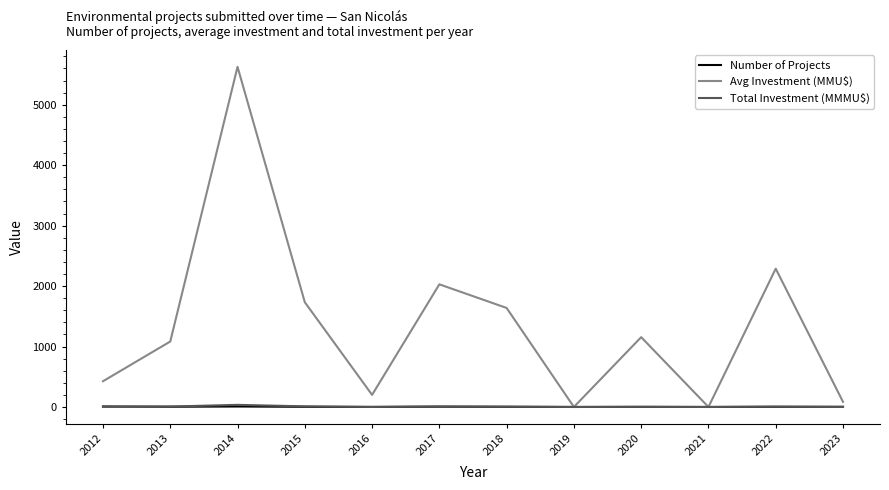

Between 2016 and 2019, which series saw the biggest shift?

Avg Investment (MMU$)